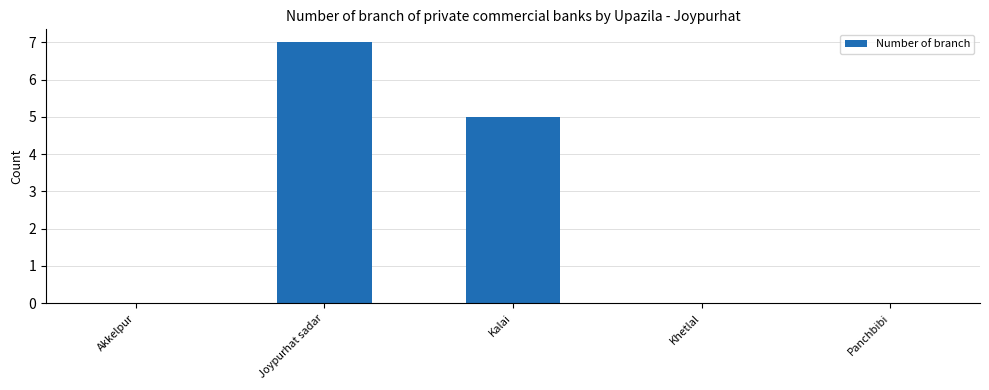

Where is the data nearest to the value 3?

Kalai